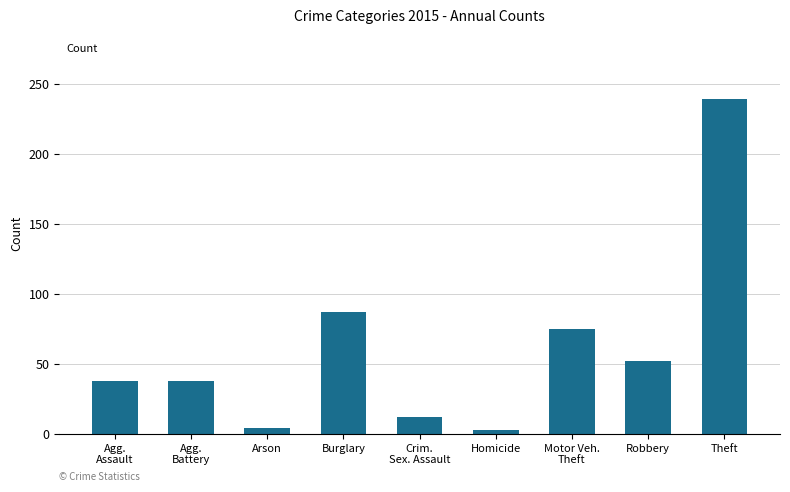

What is the value of the 9th bar from the left?

239